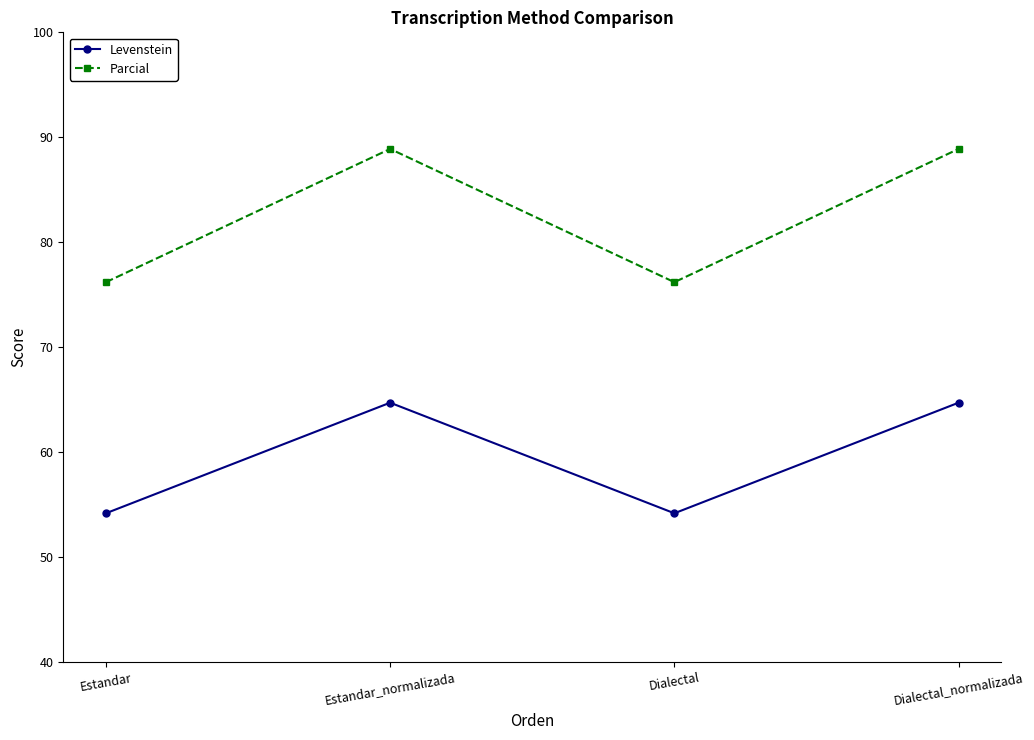

What is the average value of the Parcial series?

82.5